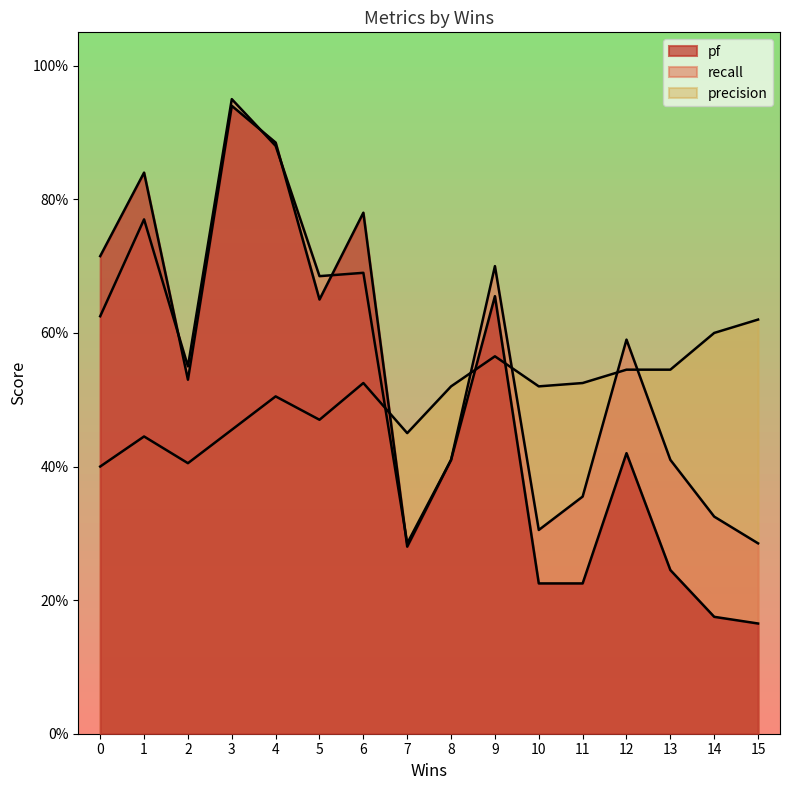

Rank the series at 12 from lowest to highest value.

pf, precision, recall